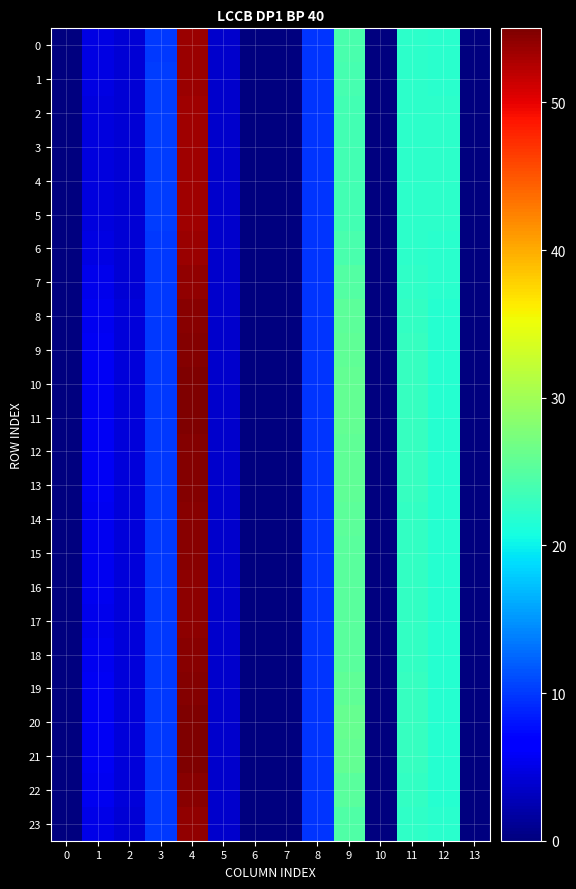

Which has a higher value, 12 or 5?

12